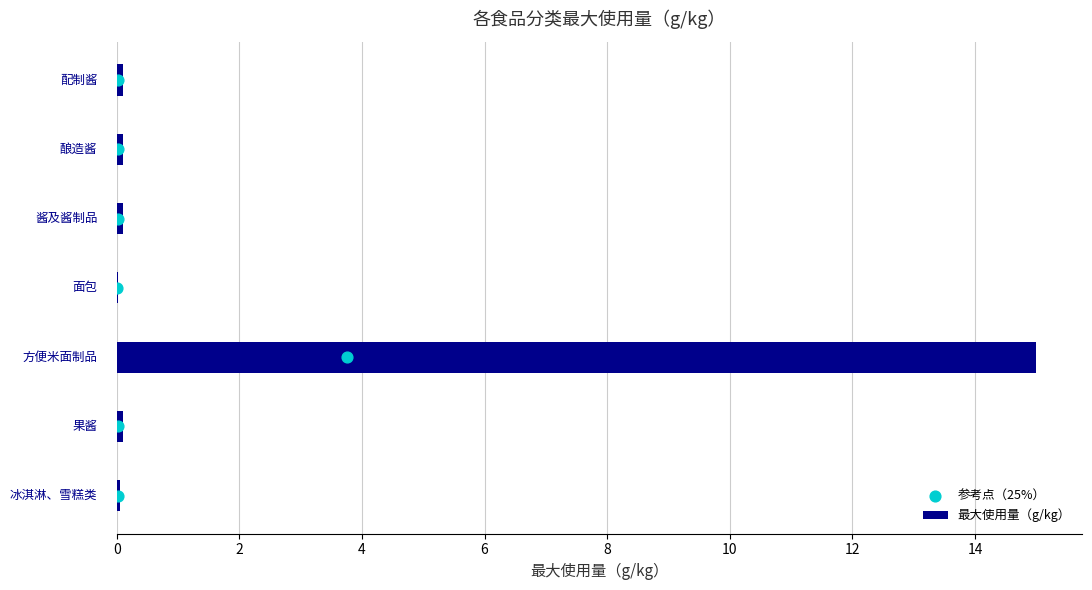

What are all the series names shown in the legend?

最大使用量（g/kg）, 参考点（25%）